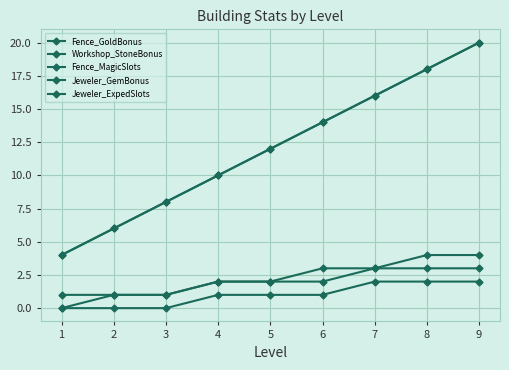

True or false: Jeweler_GemBonus and Fence_MagicSlots intersect in this chart.

False